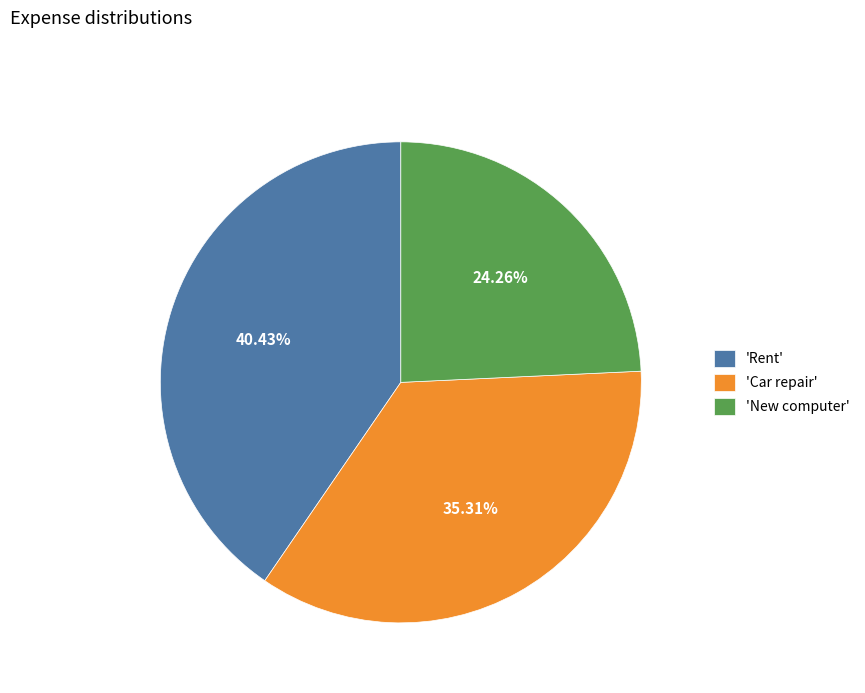

Does 'Car repair' represent more than half of the total?

No